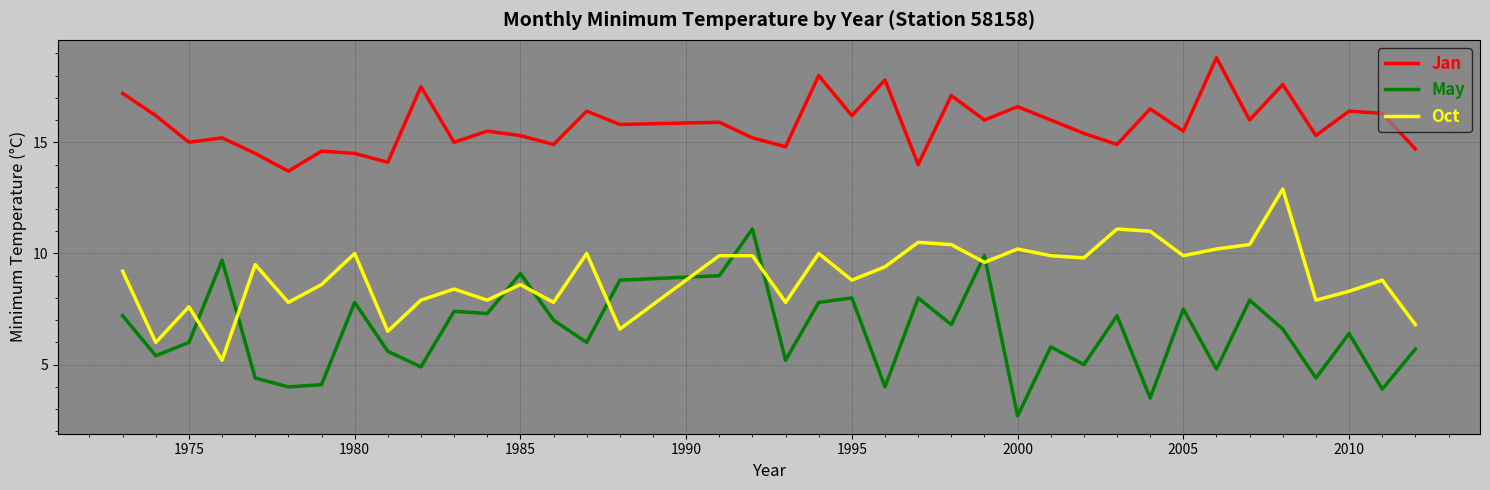

List the series in order of their peak value, highest first.

Jan, Oct, May